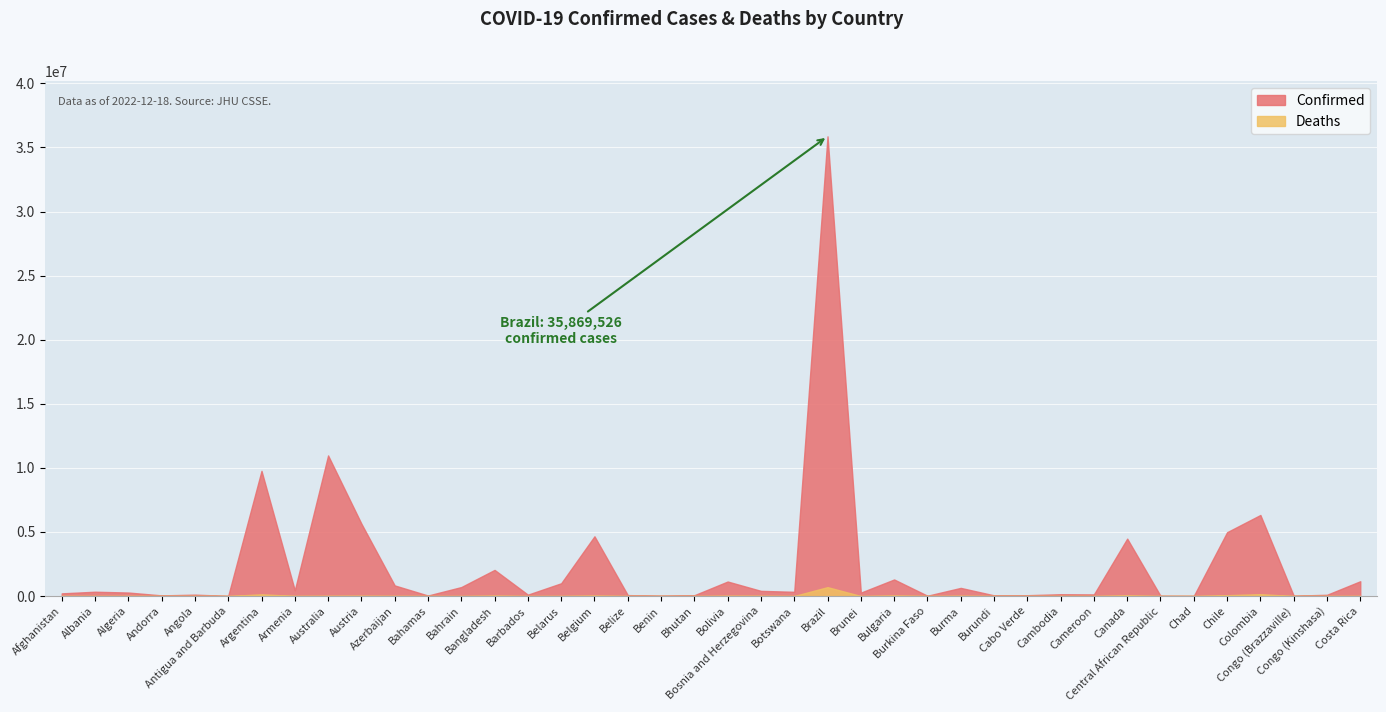

List the series in order of their peak value, lowest first.

Deaths, Confirmed